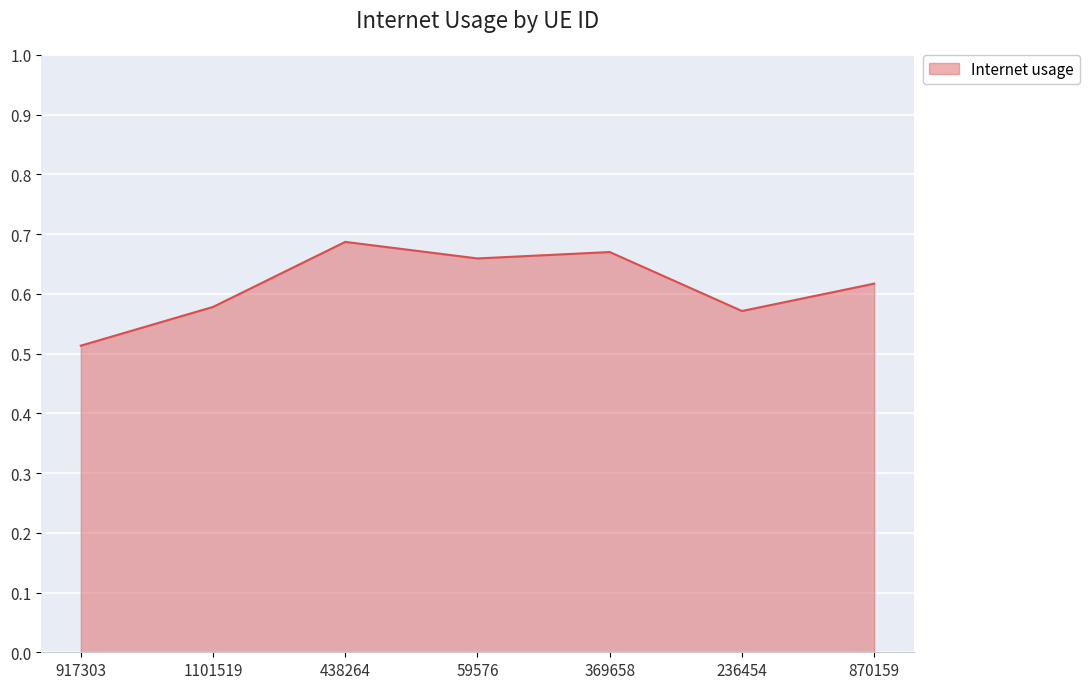

What position from the right is 369658?

3